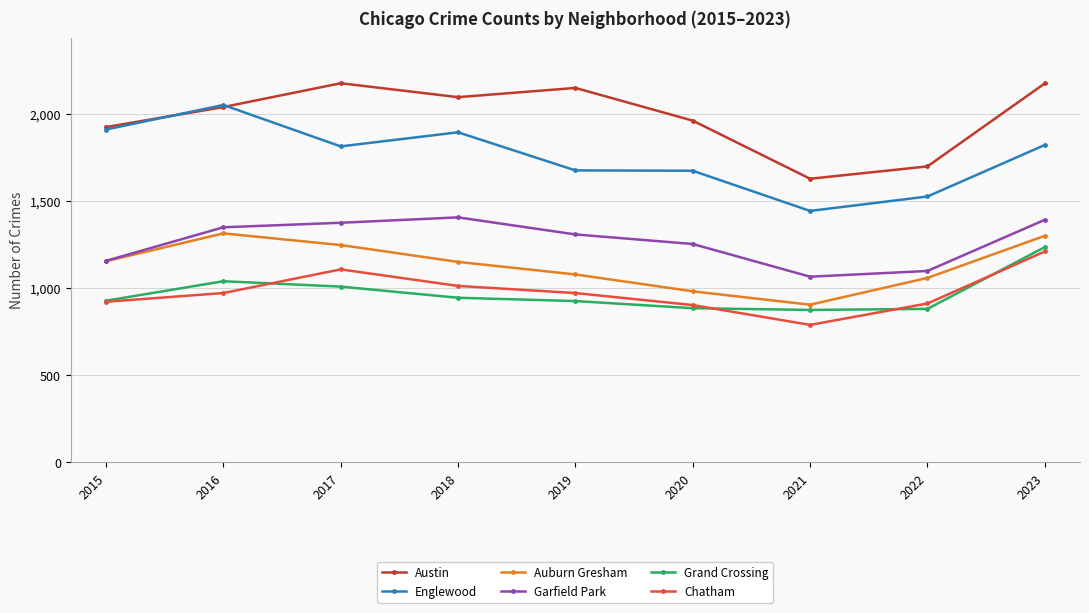

What is the value of the Chatham point at the 6th from the left?

904